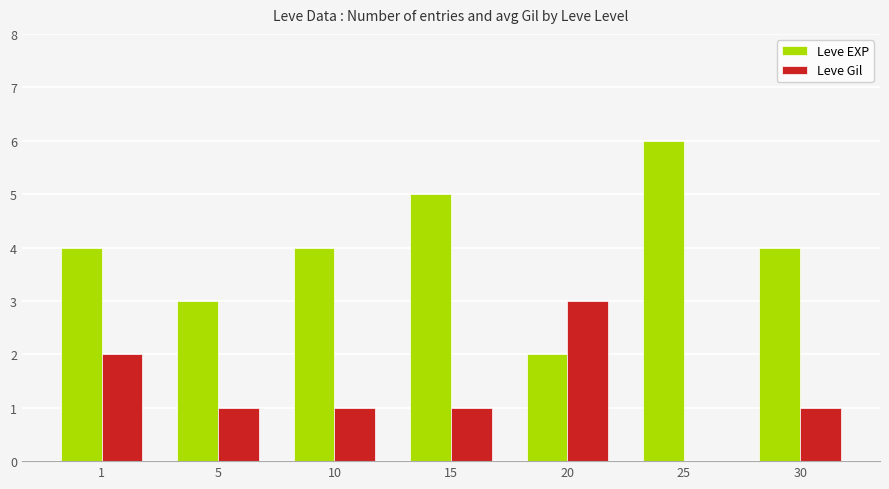

True or false: Leve EXP has a value of 10 at 25.

False